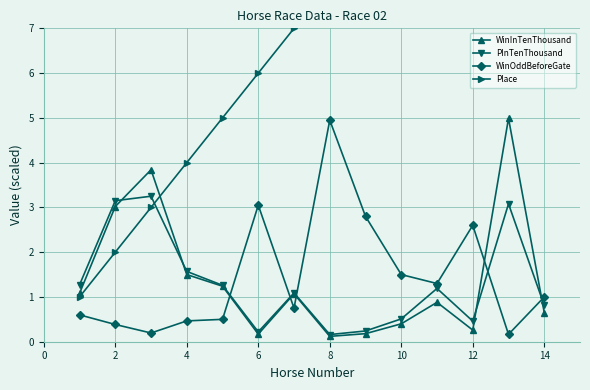

How many values in the Place series exceed 8?

6